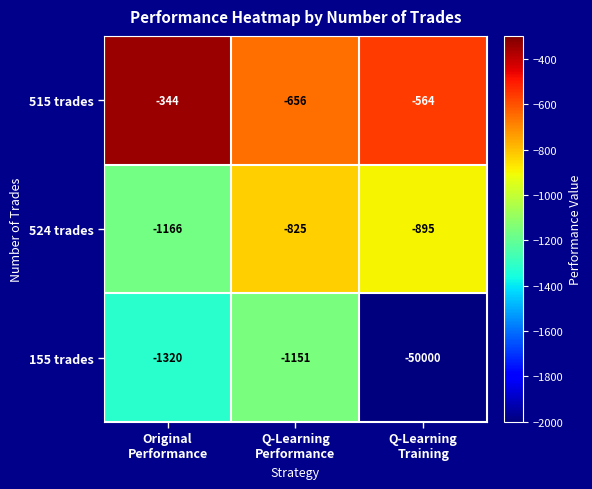

Reading left to right, list all the values displayed in this chart.

515 trades: -344	-656	-564
524 trades: -1166	-825	-895
155 trades: -1320	-1151	-50000